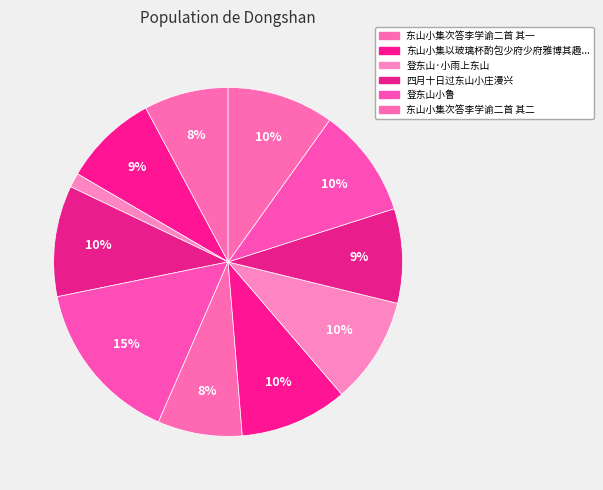

Count the number of slices in the pie.

11